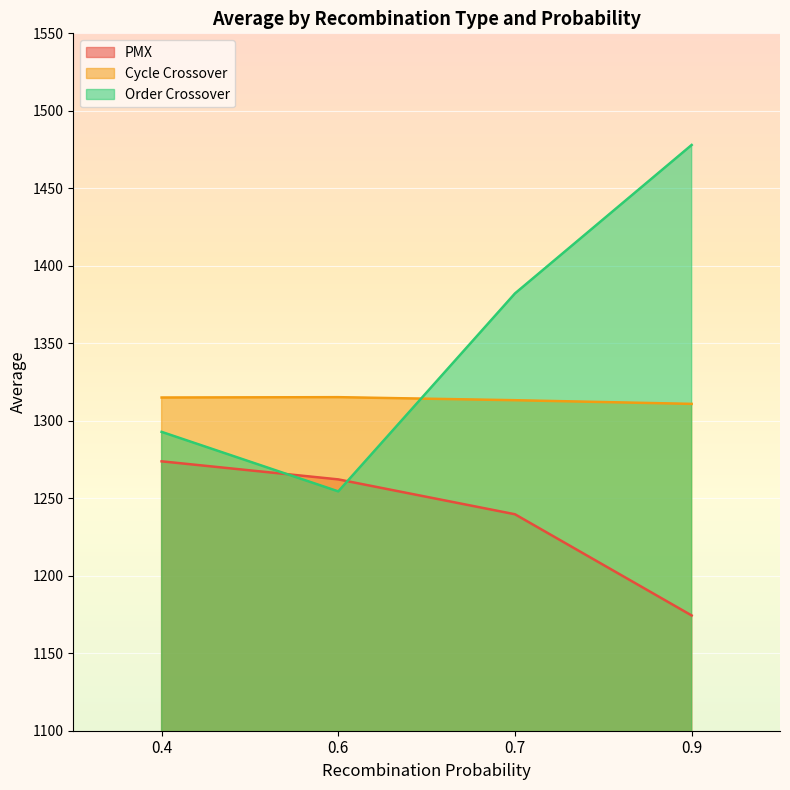

Where is the first local minimum for Order Crossover?

0.6